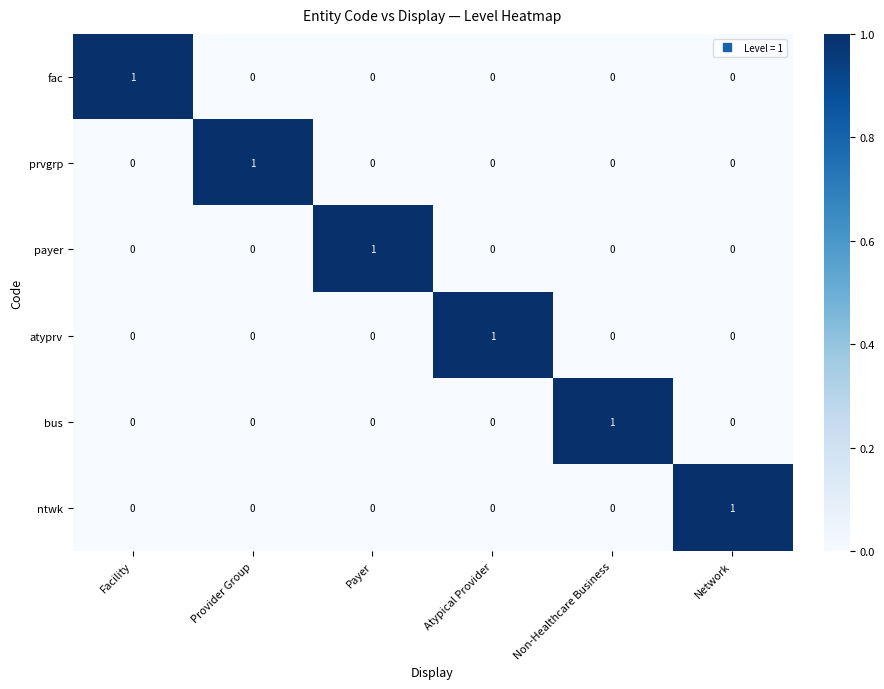

Is it true that prvgrp equals 1 at Network?

False